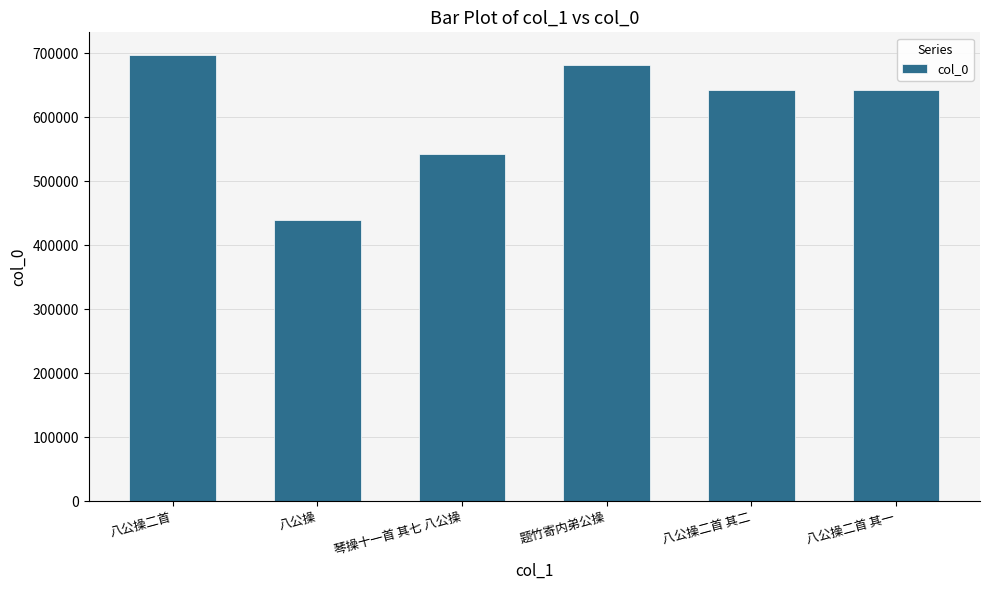

Read the value at 琴操十一首 其七 八公操, to the nearest 10.

542980